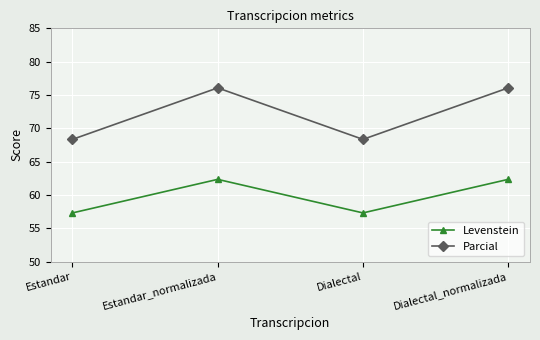

What is the minimum value for Parcial?

68.3